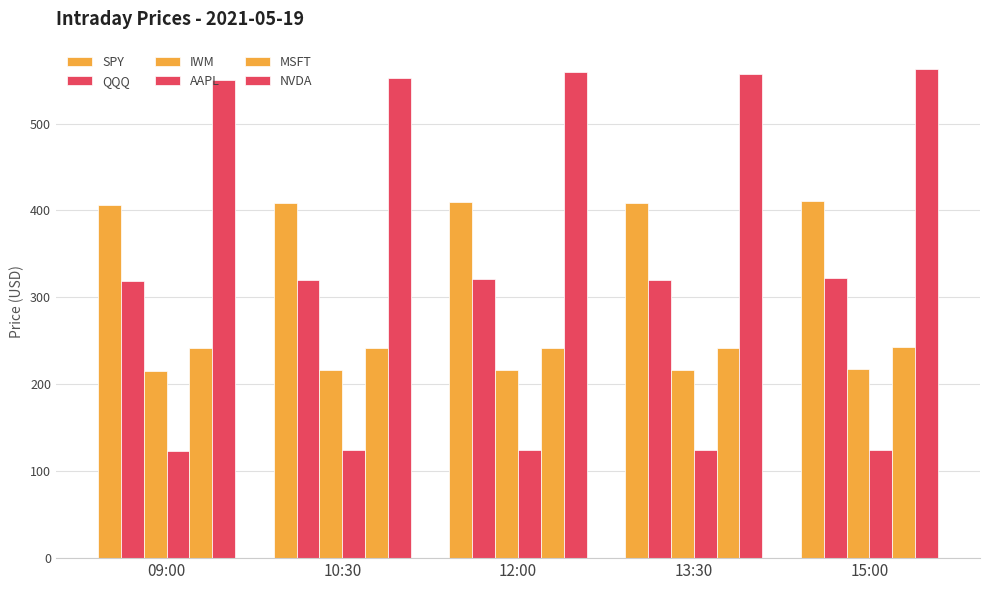

How many data points in NVDA are above 556?

3